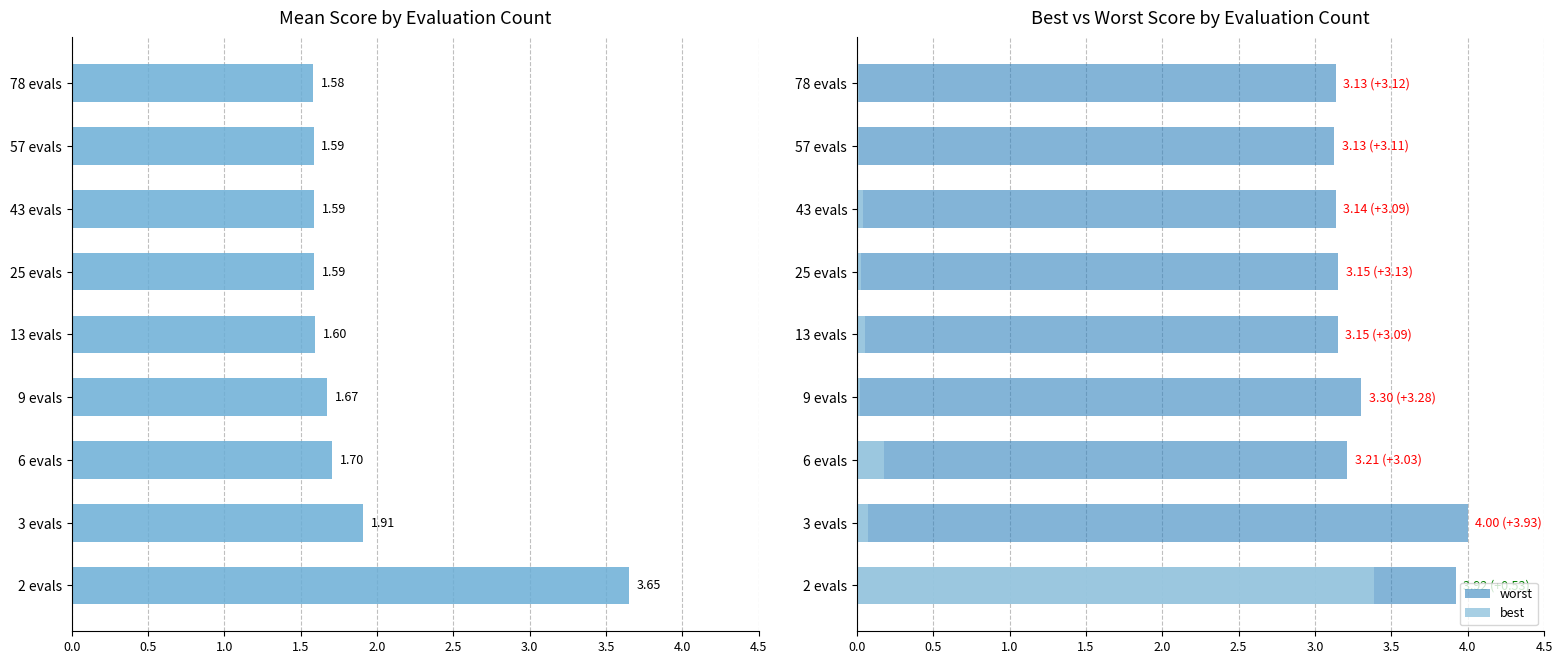

List the series in order of their peak value, highest first.

worst, mean, best